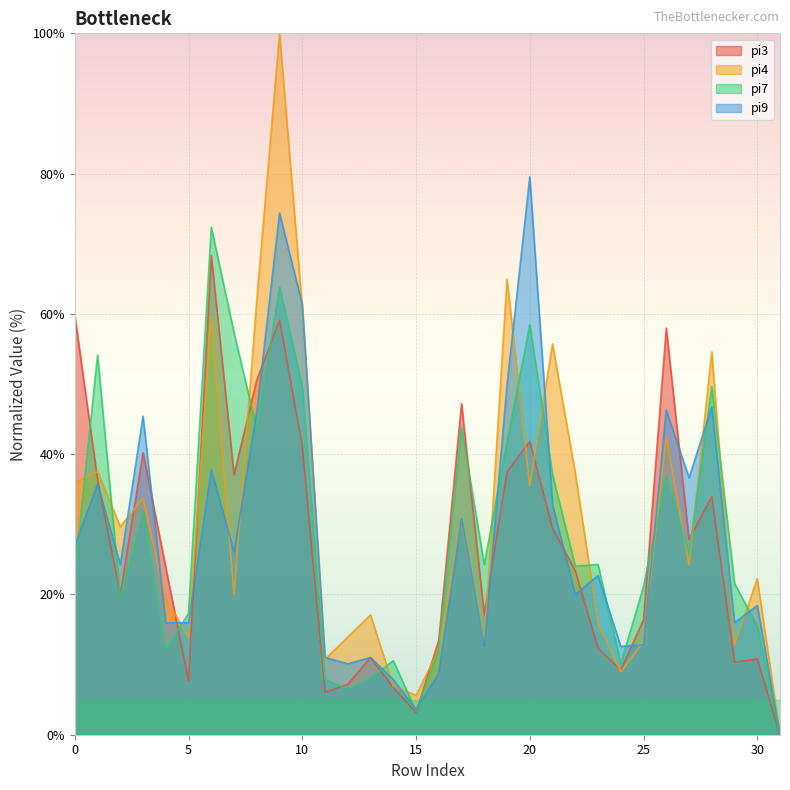

Reading left to right, what are all the values shown in this chart?

pi3: 59.8	36.4	20.0	40.2	23.8	7.6	68.3	37.1	50.6	59.1	41.1	6.1	7.2	11.0	6.7	3.1	13.5	47.2	17.1	37.5	41.8	29.4	23.4	12.4	9.2	16.4	58.0	27.9	33.9	10.3	10.8	0.0
pi4: 36.0	37.5	29.7	33.7	19.3	13.9	59.6	20.0	62.0	100.0	60.9	10.8	13.9	17.1	7.0	5.6	12.1	30.3	13.0	64.9	35.5	55.7	37.3	16.0	9.0	13.3	42.5	24.3	54.6	12.8	22.2	0.0
pi7: 22.9	54.2	19.6	31.9	12.1	17.3	72.4	57.3	43.6	63.8	49.7	7.9	6.5	8.1	10.6	3.4	12.1	43.8	24.3	41.8	58.4	37.1	24.0	24.3	10.1	21.1	36.9	25.8	49.7	21.6	15.5	0.0
pi9: 27.0	35.7	24.3	45.4	16.0	16.0	37.8	26.1	46.1	74.4	61.3	11.0	10.1	11.0	7.9	3.6	8.8	30.8	12.6	49.9	79.6	32.8	20.0	22.7	12.6	12.8	46.3	36.6	46.7	16.0	18.4	0.0